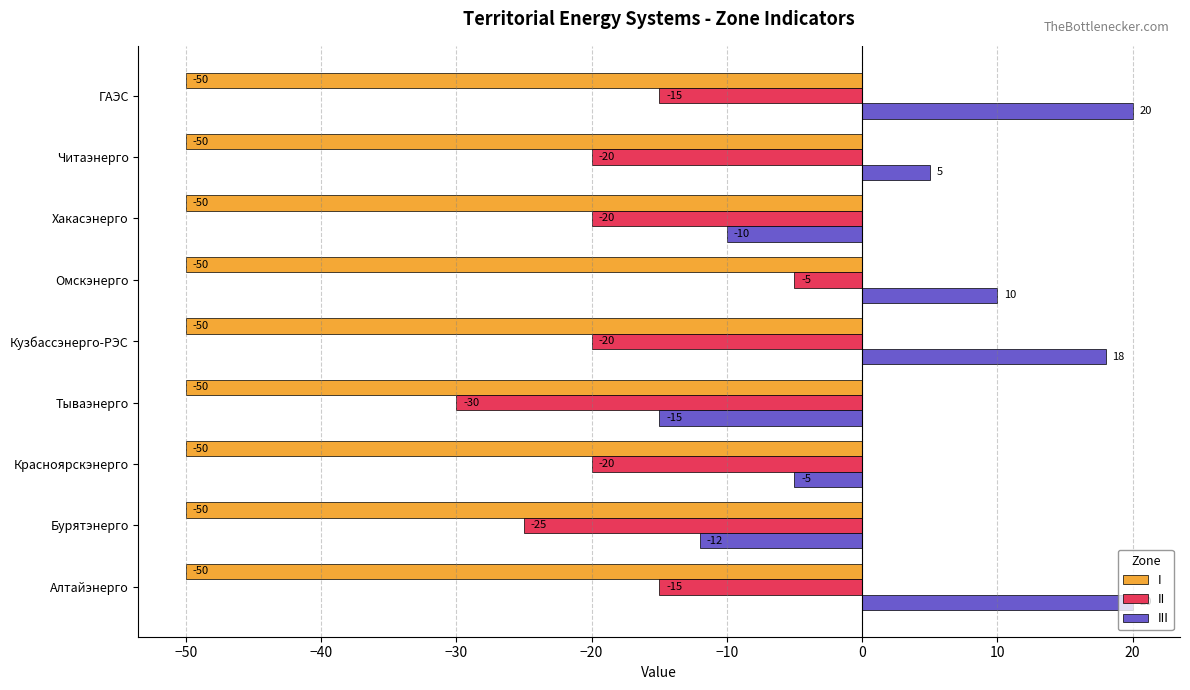

Which series has the widest spread of values?

III